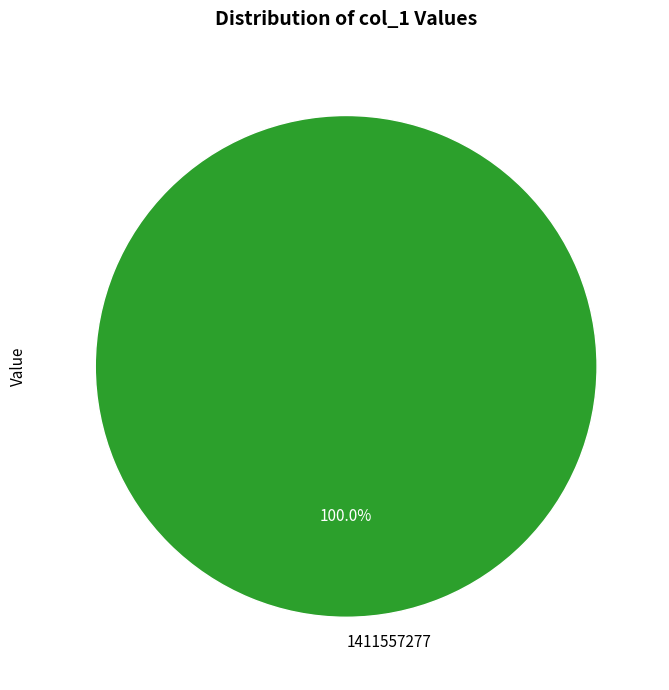

Which slice represents more than half of the pie?

1411557277